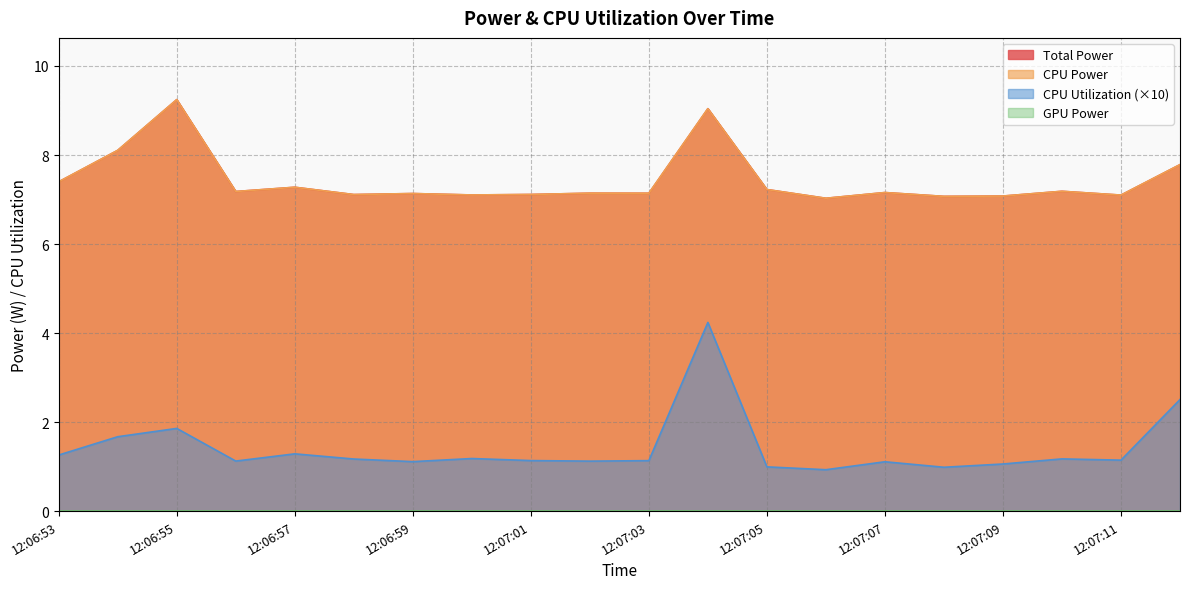

Does the chart have visible grid lines?

Yes